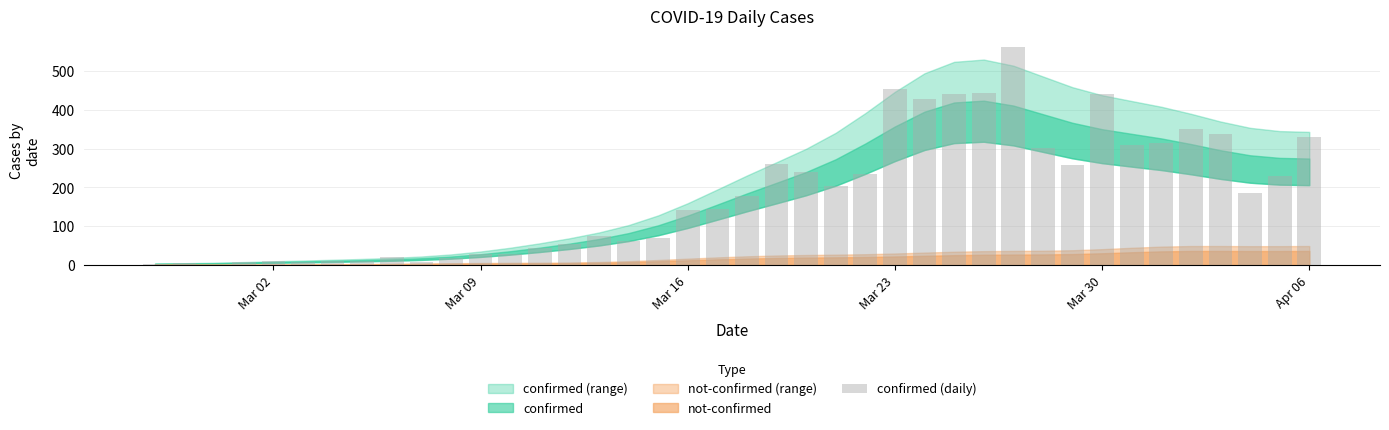

What is the sum of all values?

7257